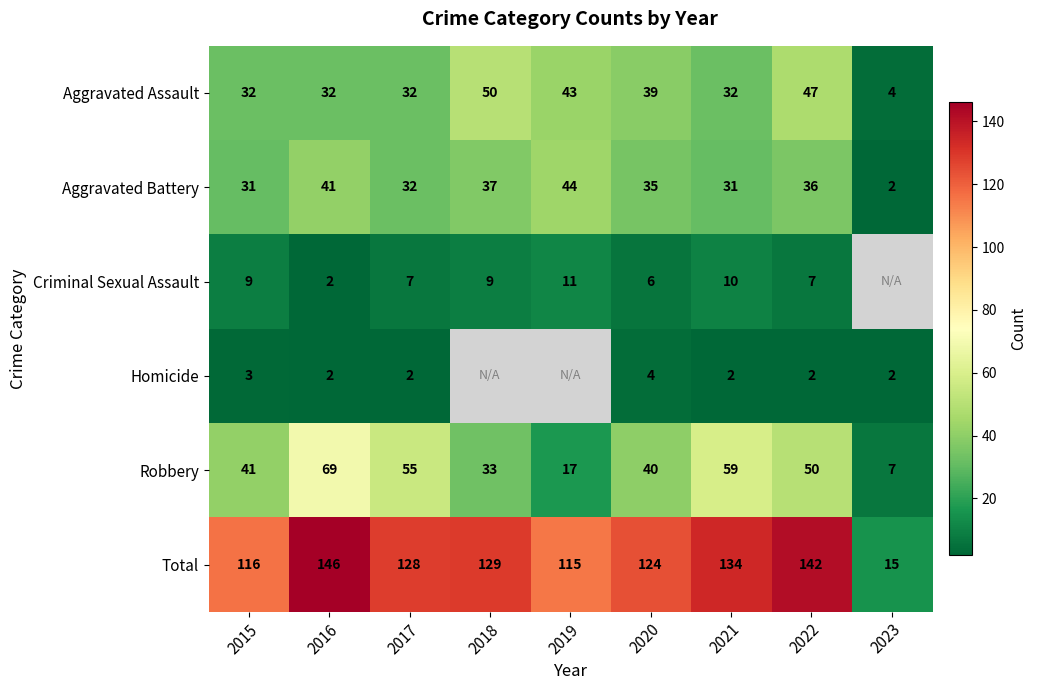

At which label is Robbery closest to 38?

2020